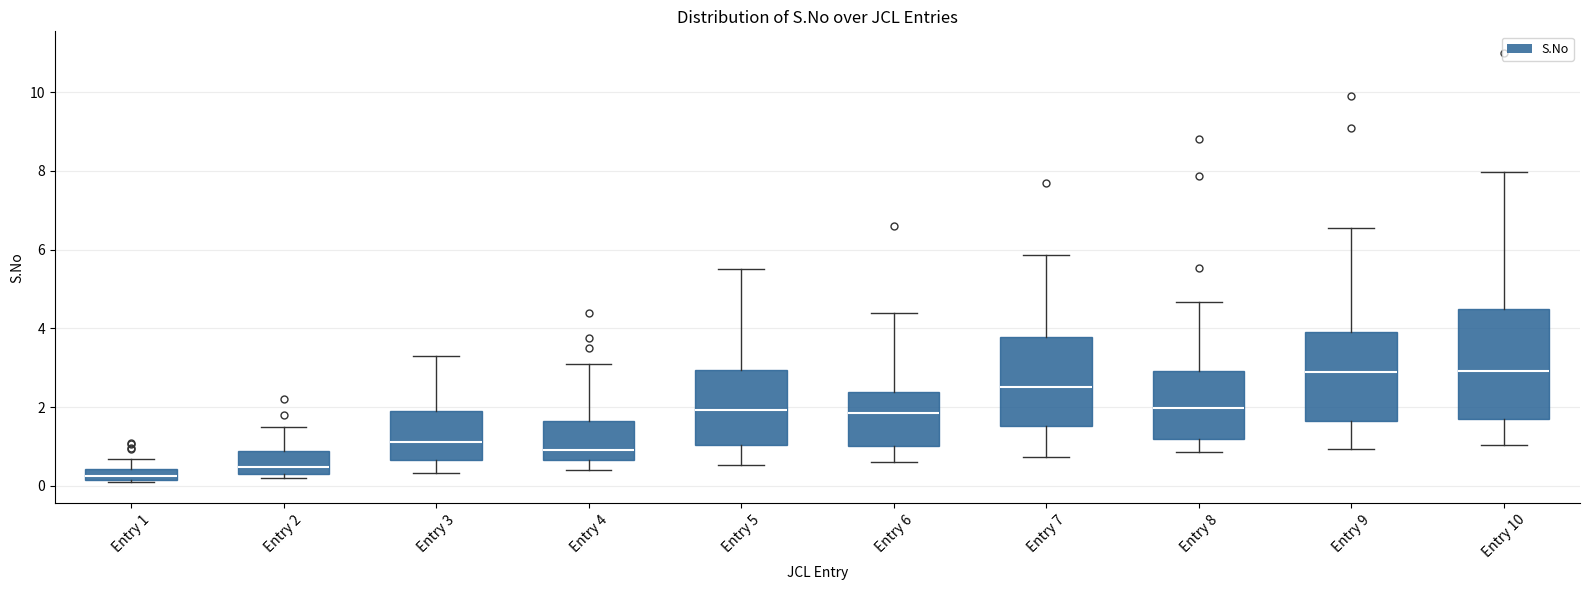

Where does the upper whisker of the box for Entry 2 end on the y-axis? The values are not printed on the chart, so give them approximately, as read against the axis.

1.4